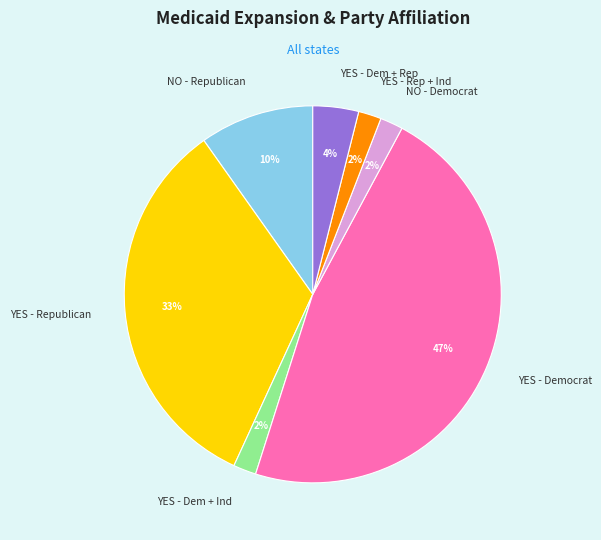

Does YES - Democrat represent more than half of the total?

No